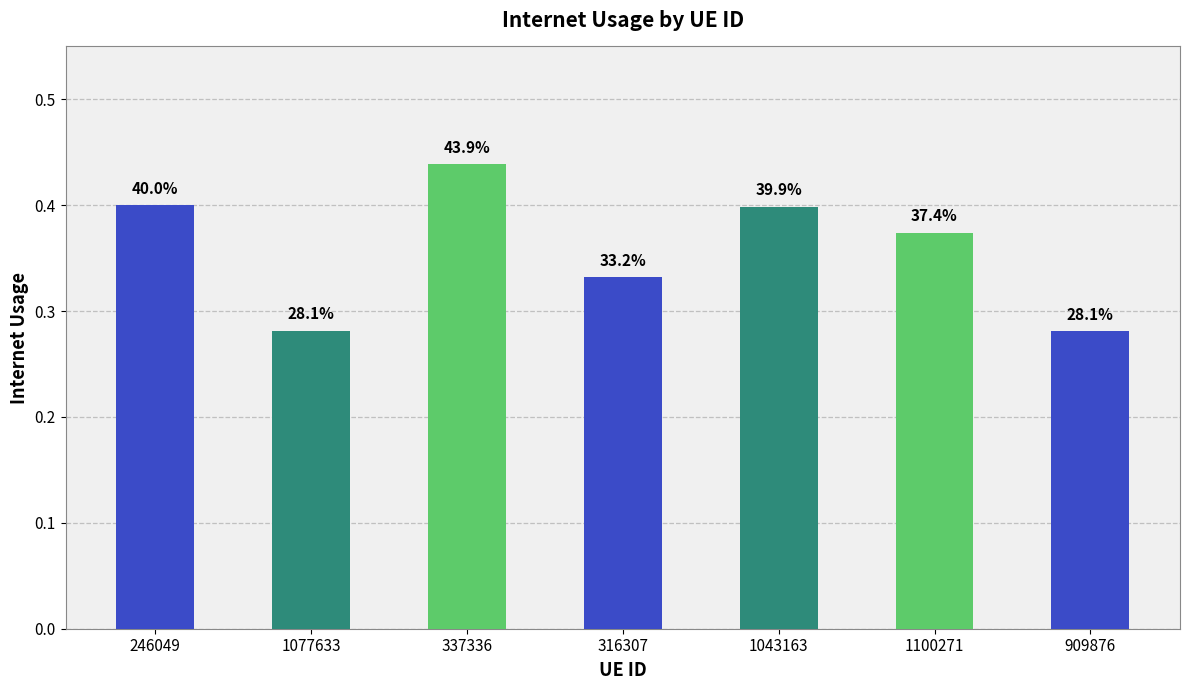

Which label corresponds to the largest value in the chart?

337336